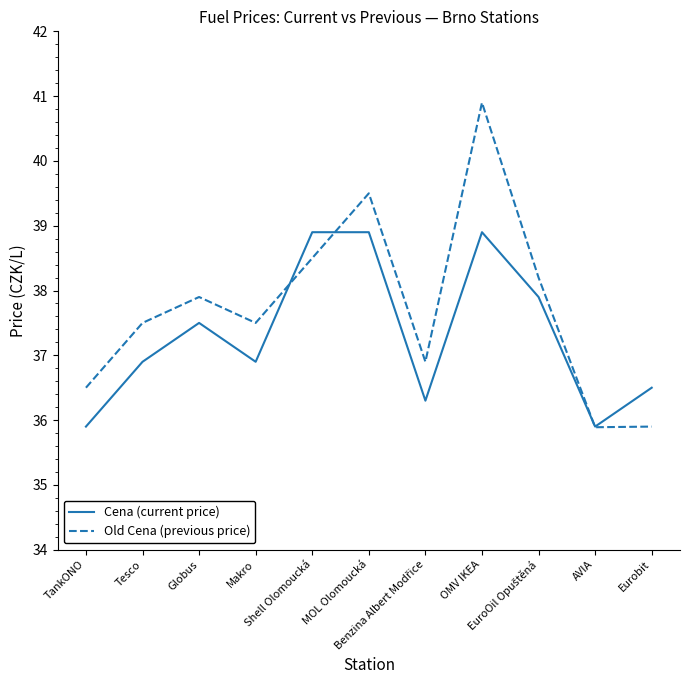

What is the minimum value shown in the chart?

35.9